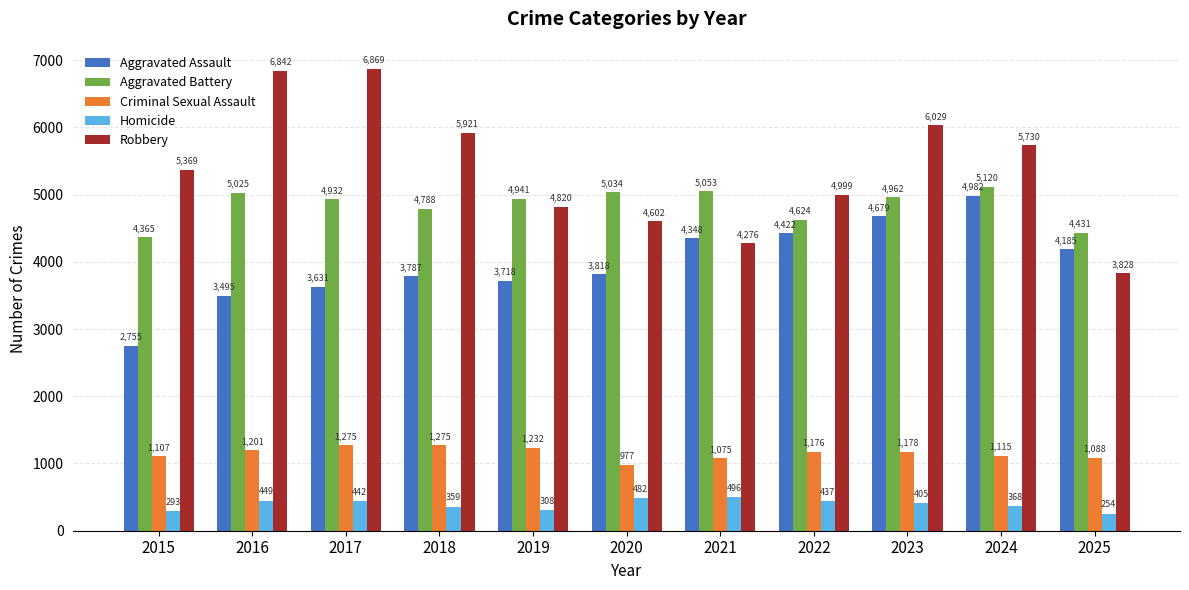

What is the difference between the second highest and second lowest values in the Aggravated Assault series?

1184